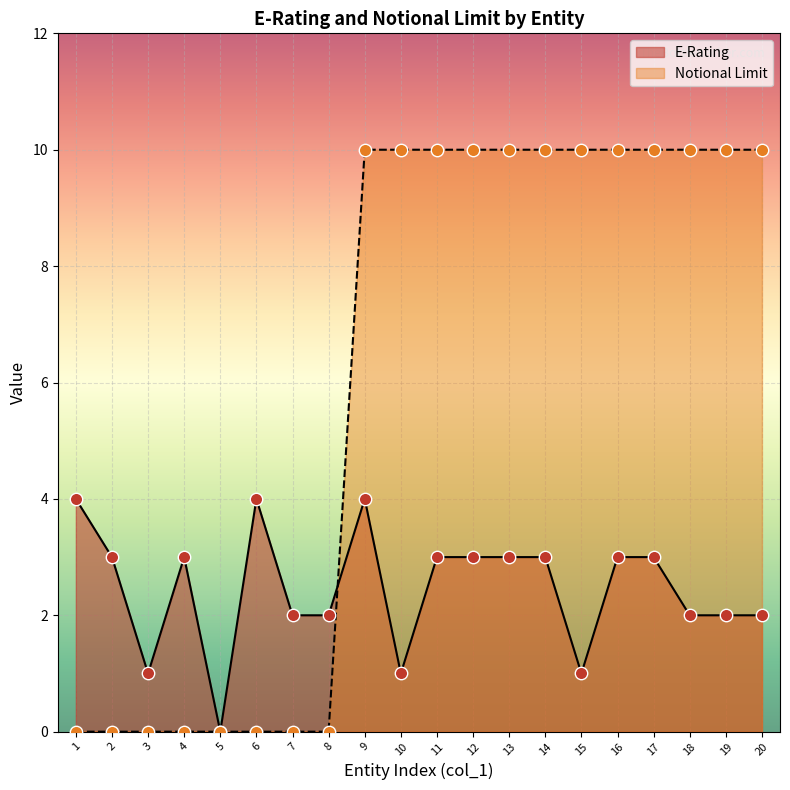

Which series reaches the maximum Y coordinate?

Notional Limit